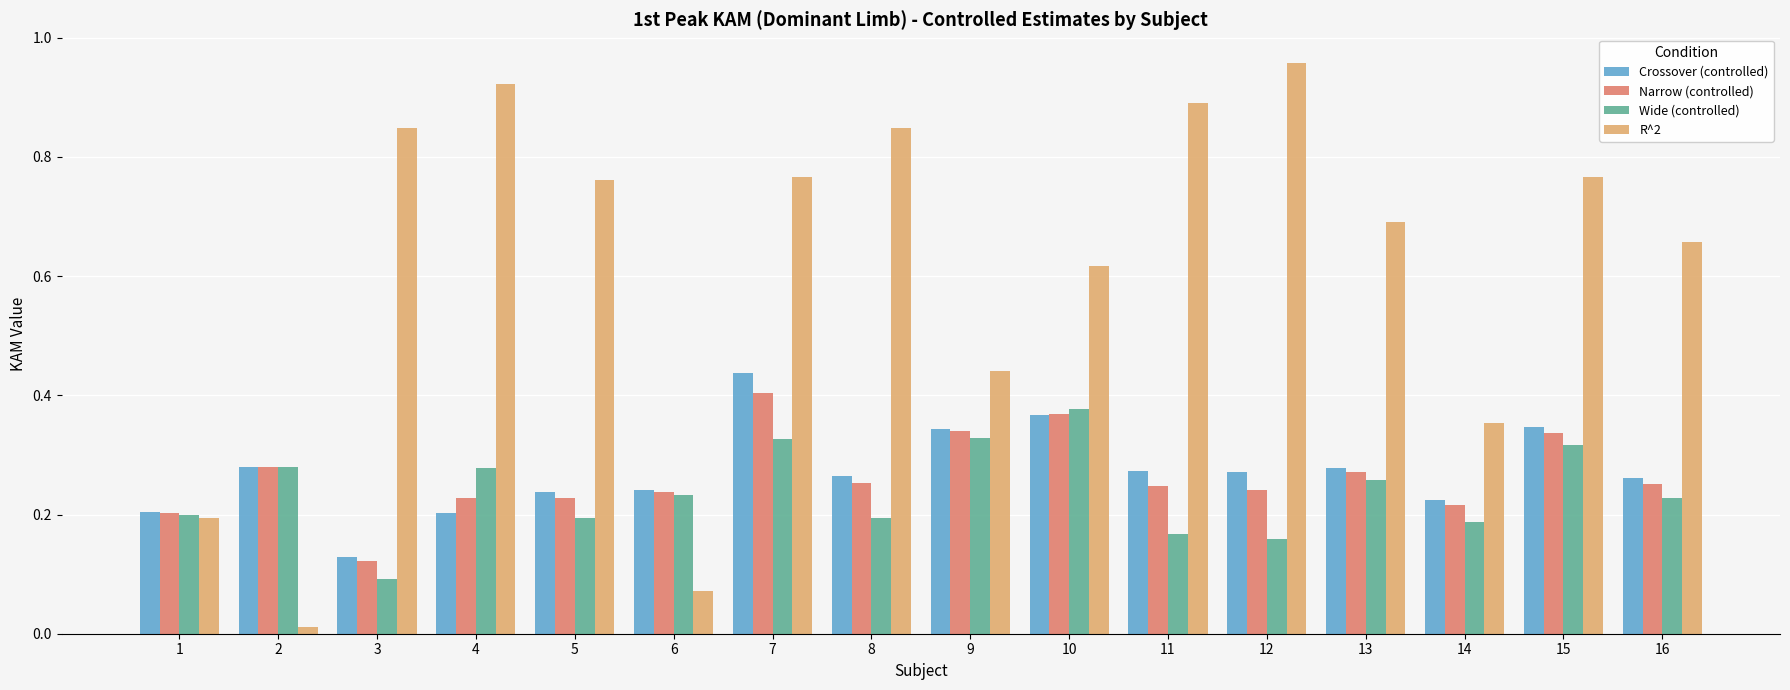

Which series has the largest total across all categories?

R^2